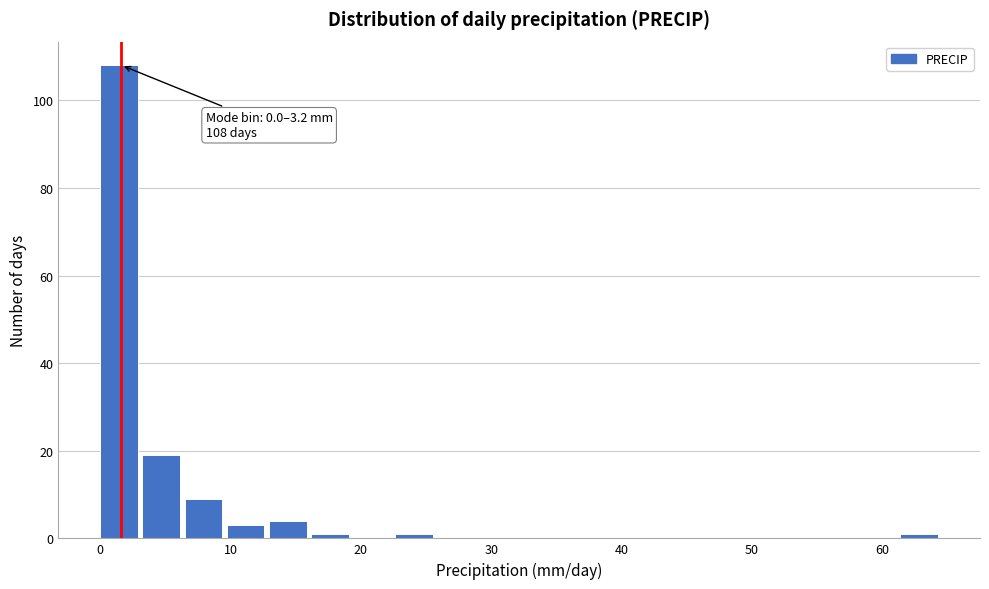

Around what value on the x-axis is the tallest bar? Give the approximate position of its centre, as read against the axis.

1